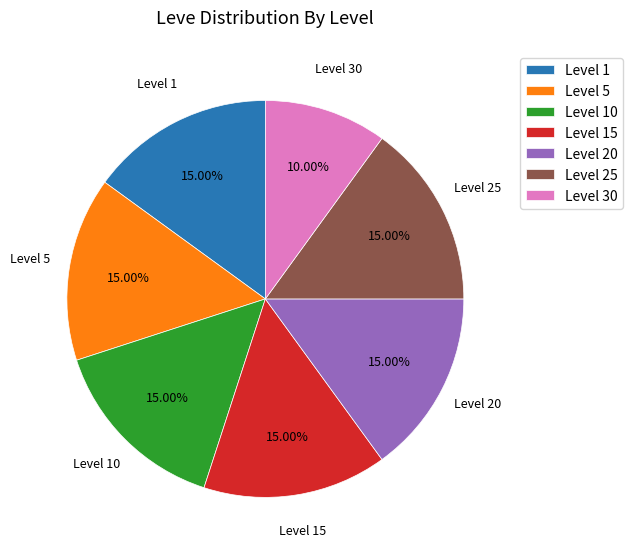

Which slice is the smallest?

Level 30